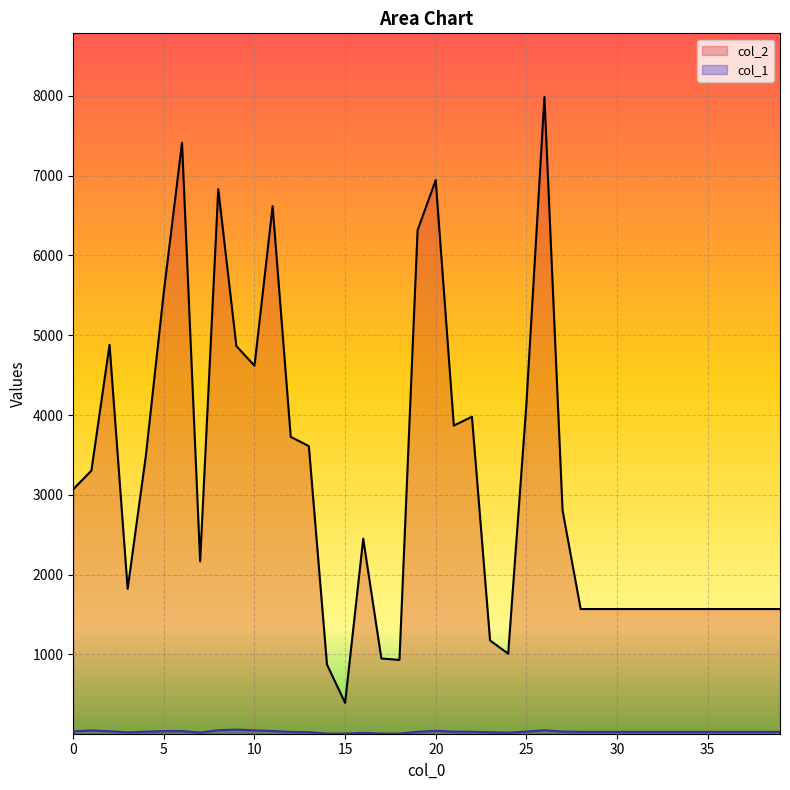

What is the value of the col_2 point at the 3rd from the left?

4880